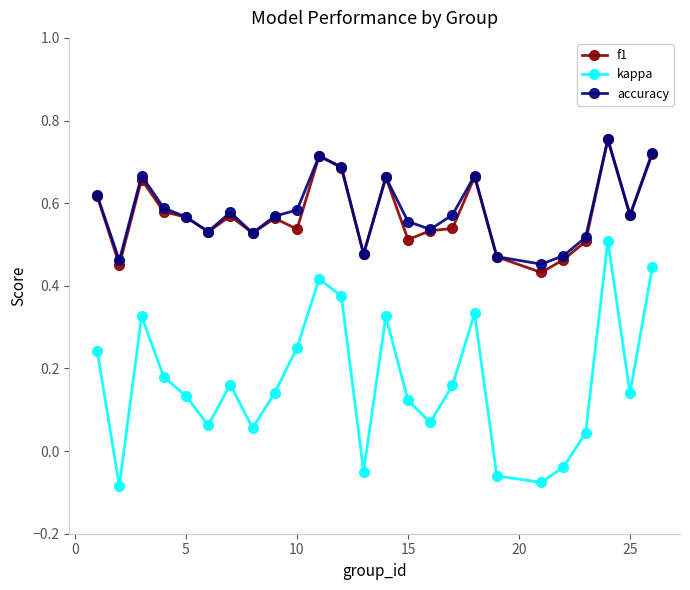

At how many categories does at least one series exceed 0?

25